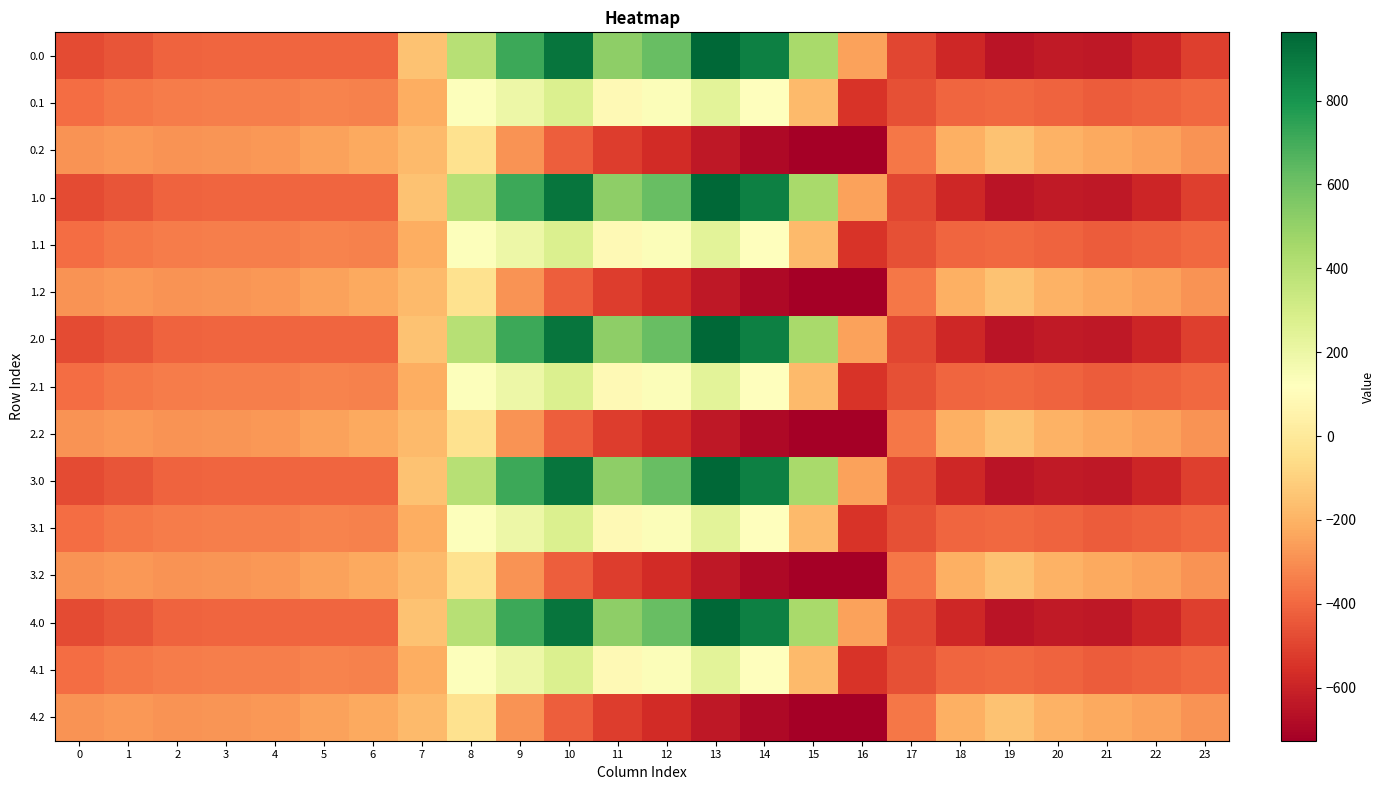

Count the number of categories in the chart.

24